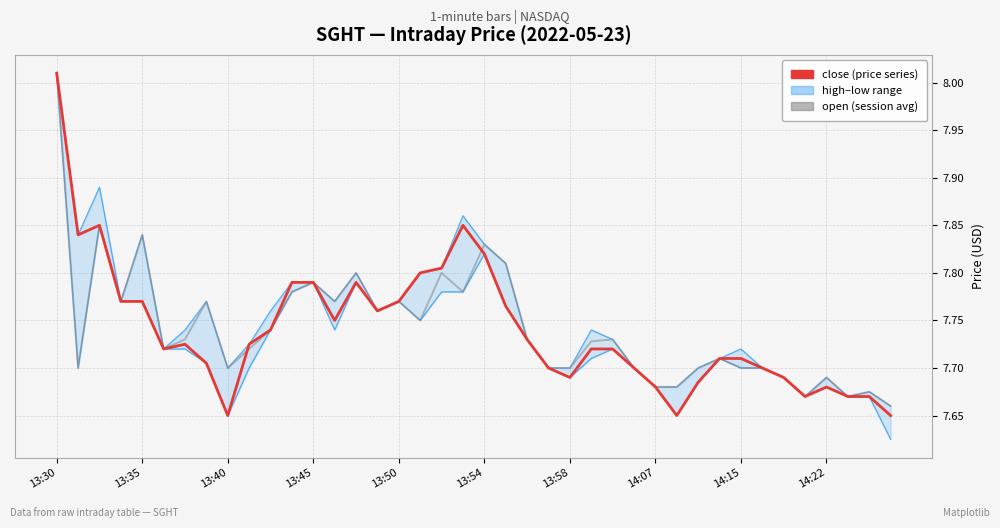

What is the sum of all low values?

309.2